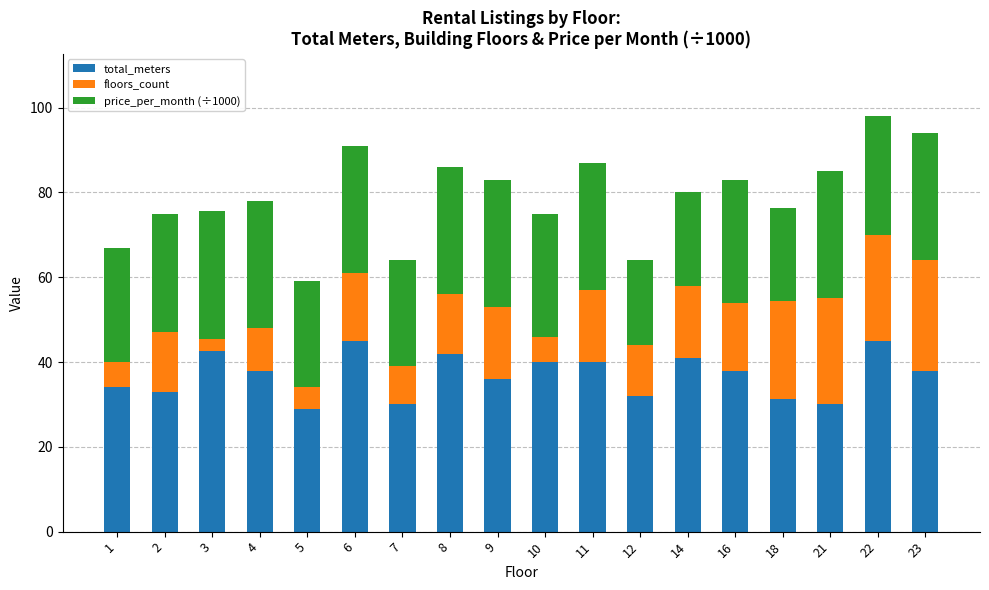

What is the average value of the total_meters series?

36.9